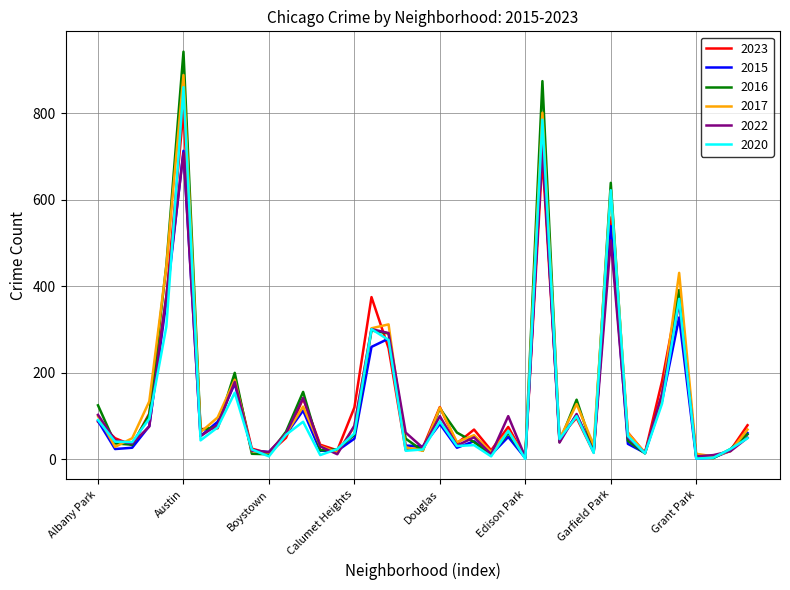

How many lines are shown in the chart?

6